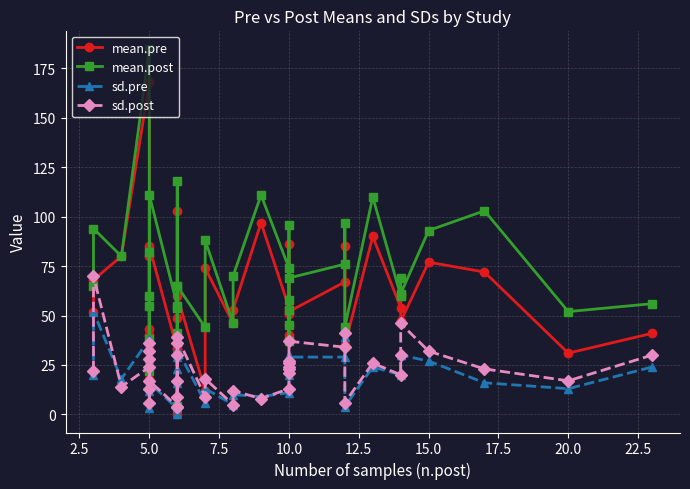

True or false: mean.pre has a value of 91.0 at 10.0.

False